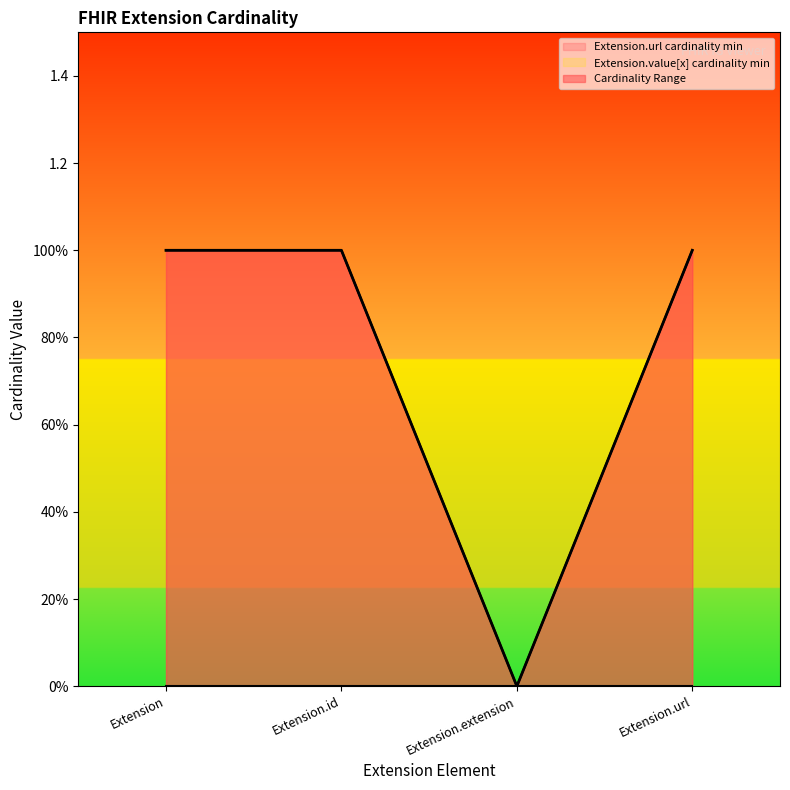

What is the value of the 4th point from the left?

1